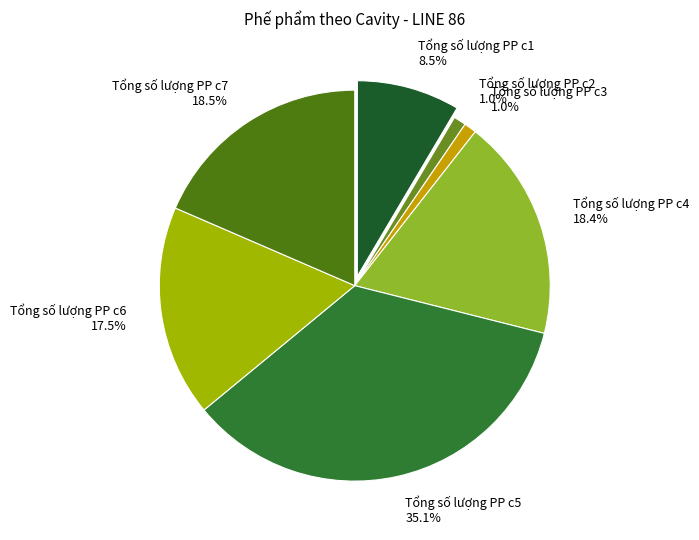

How many segments does this pie chart have?

7